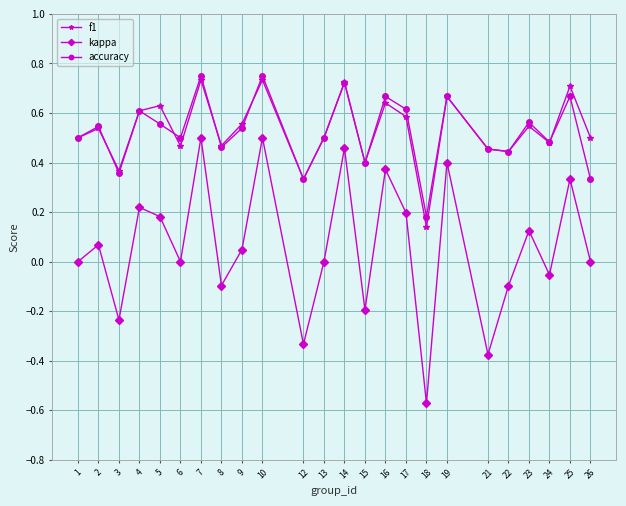

Which series changed the most between 10 and 12?

kappa